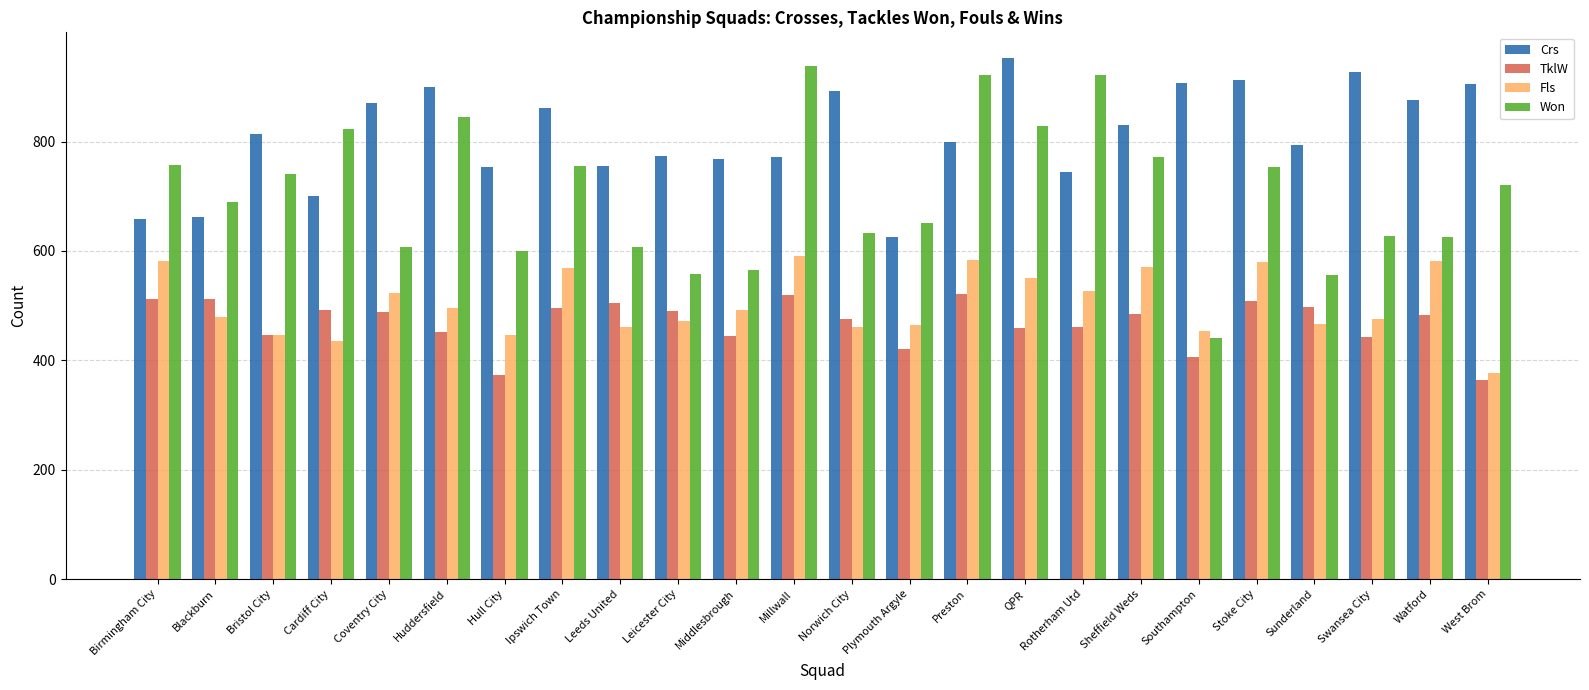

What is the difference between the TklW values at QPR and Ipswich Town?

35